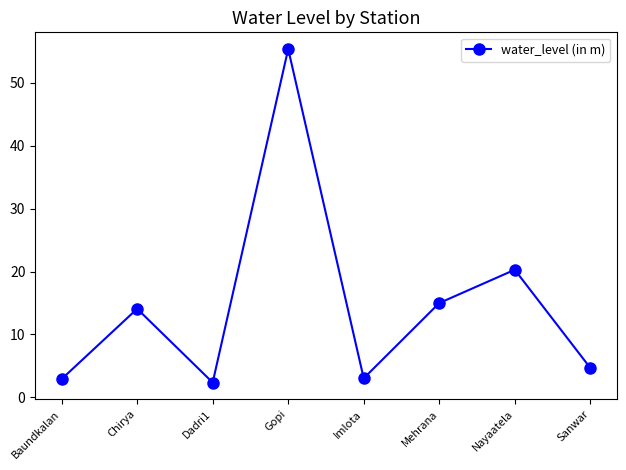

Which has a higher value, Dadri1 or Mehrana?

Mehrana